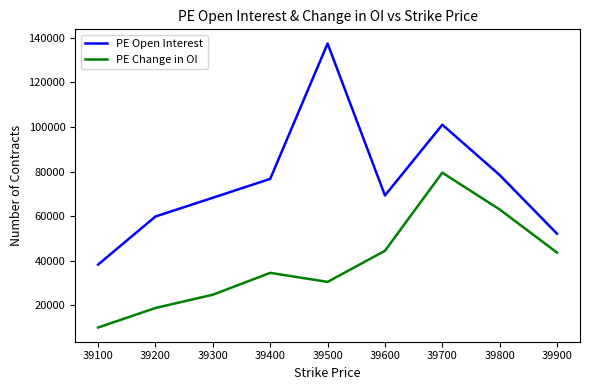

What is the difference between the PE Open Interest values at 39800 and 39300?

10178